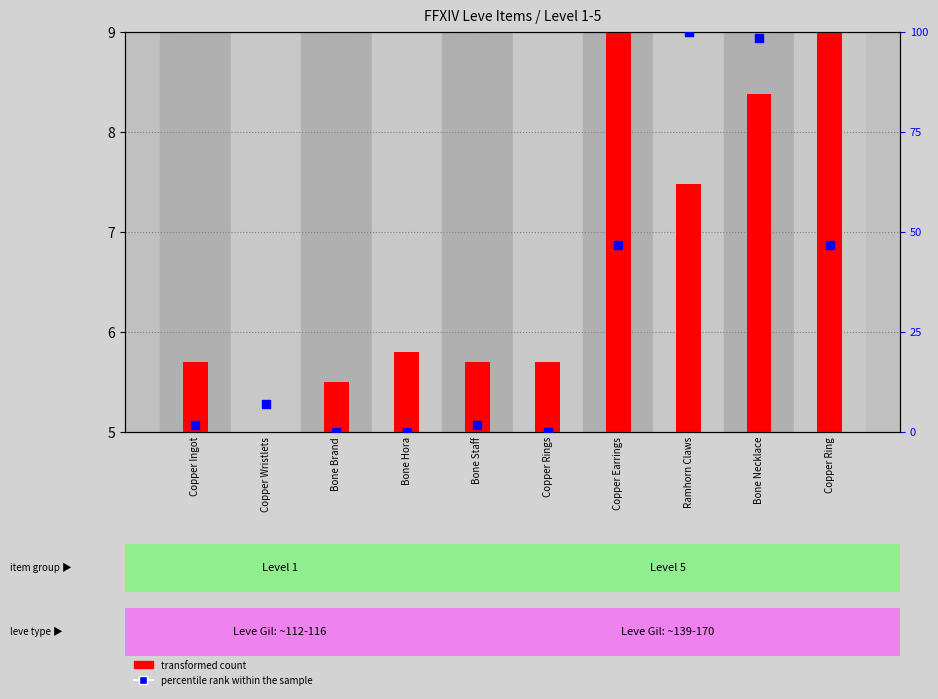

Which series reaches the minimum Y coordinate?

percentile rank within the sample